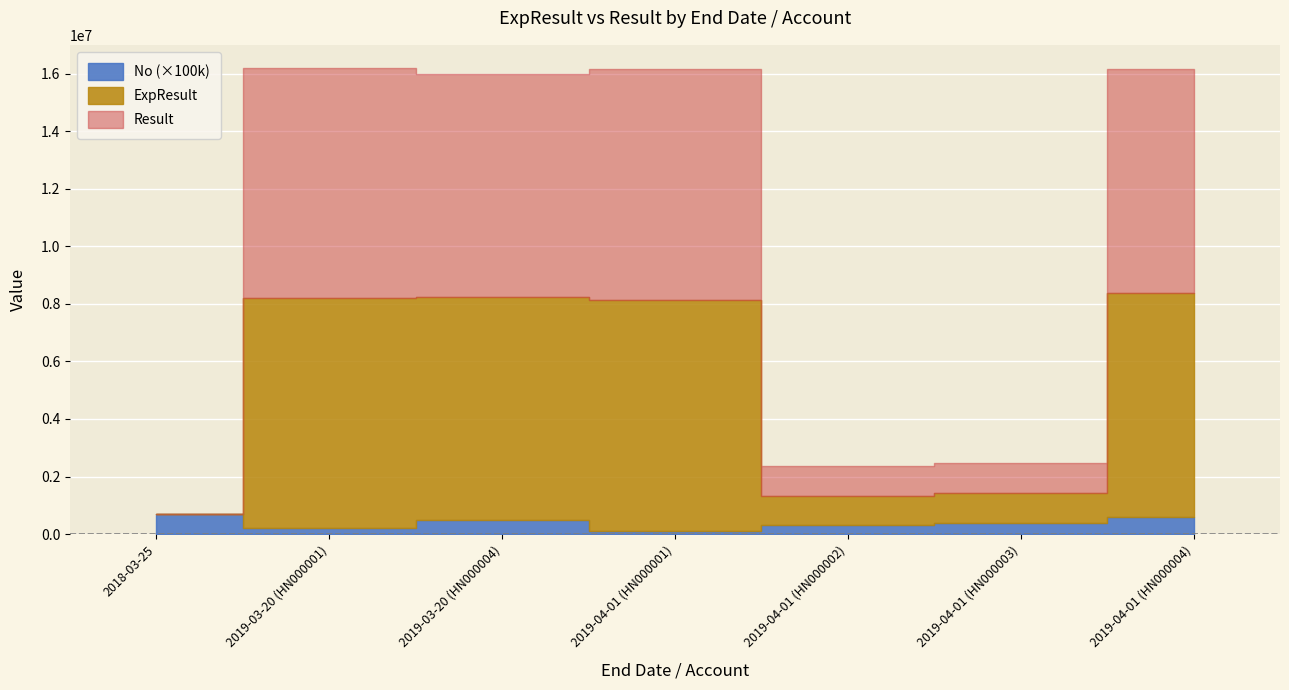

How many distinct data groups are displayed?

3